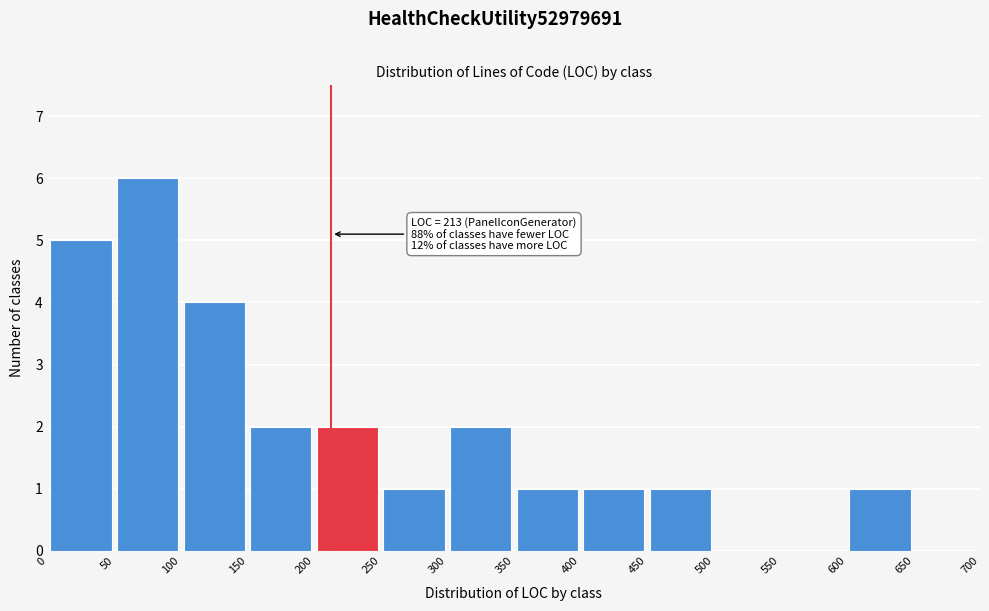

Over which range of the x-axis is the bar tallest?

50 to 100